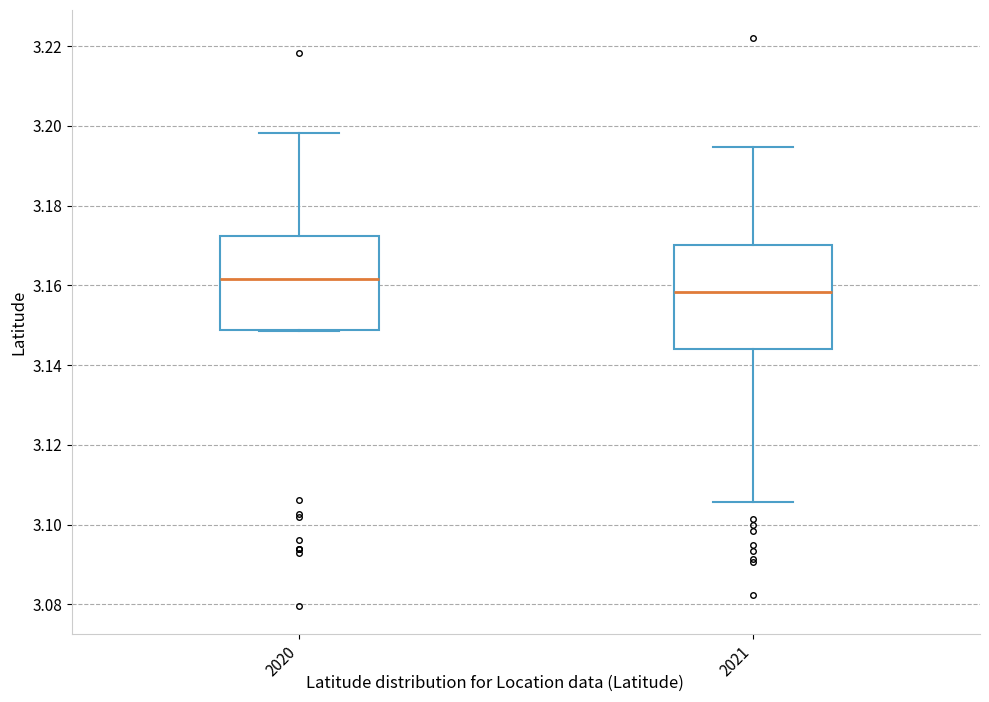

Which box has the highest median line?

2020